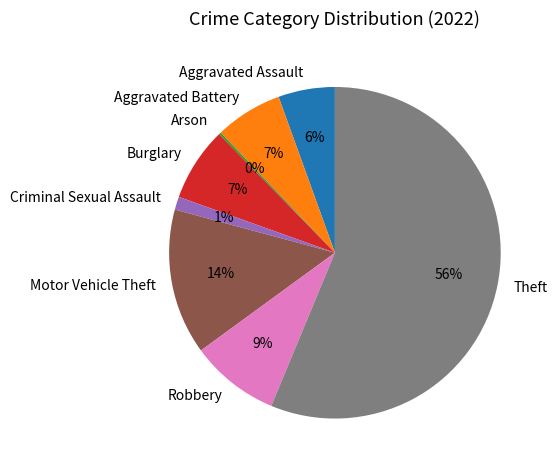

What is the largest slice in the pie chart?

Theft